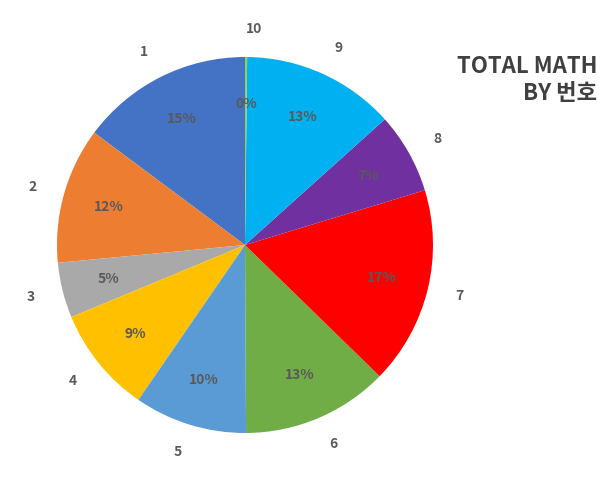

To the nearest percent, what is the combined percentage of 4 and 7?

26%